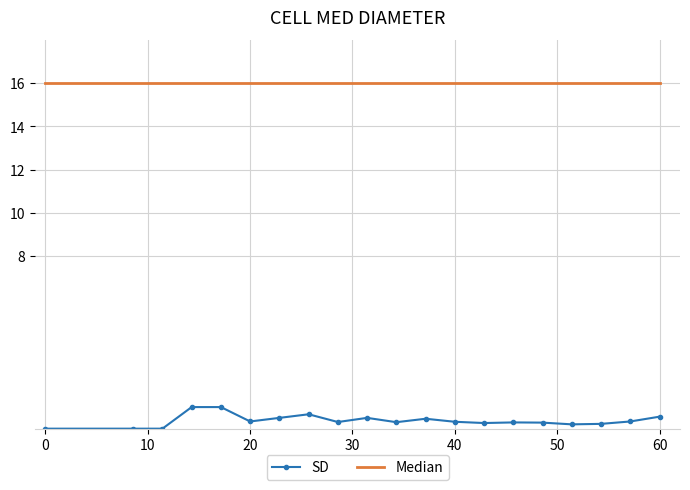

Which series has the widest spread of values?

SD